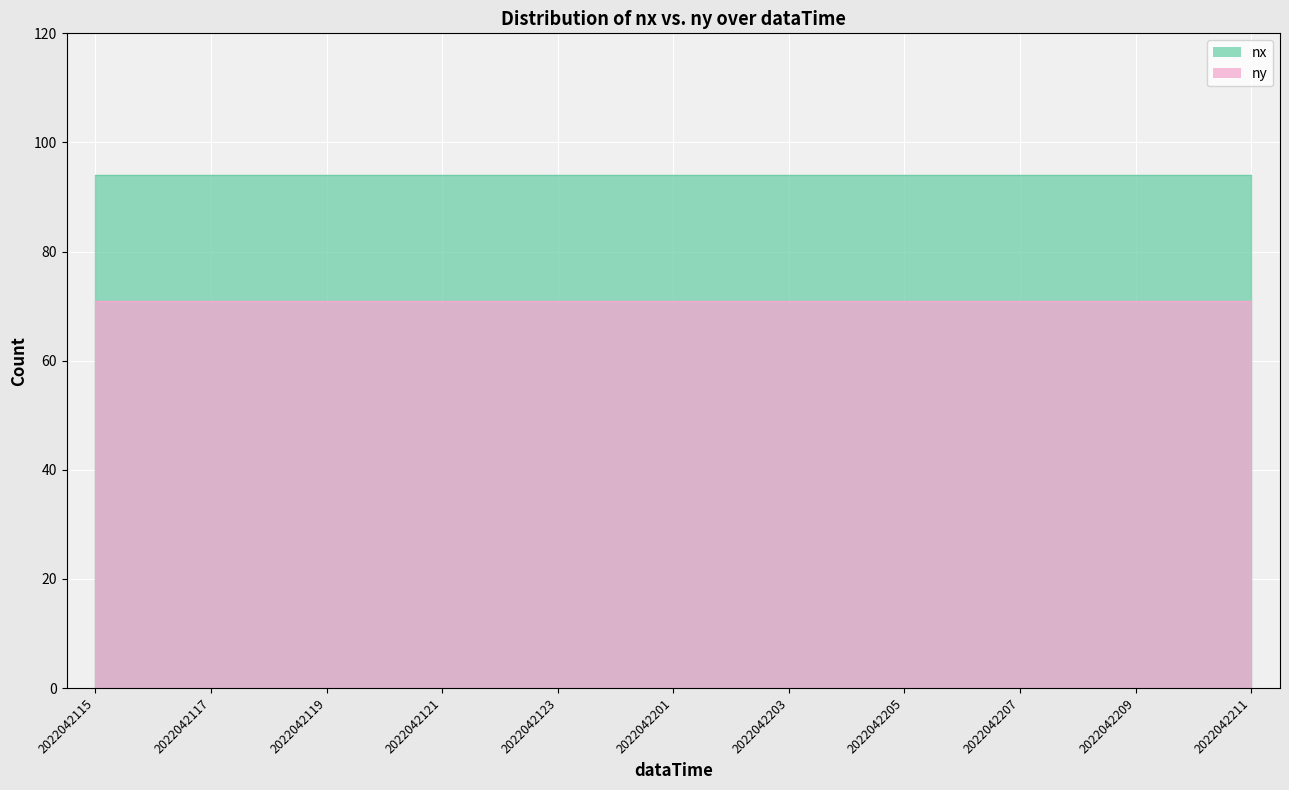

What is the sum of all nx values?

1974